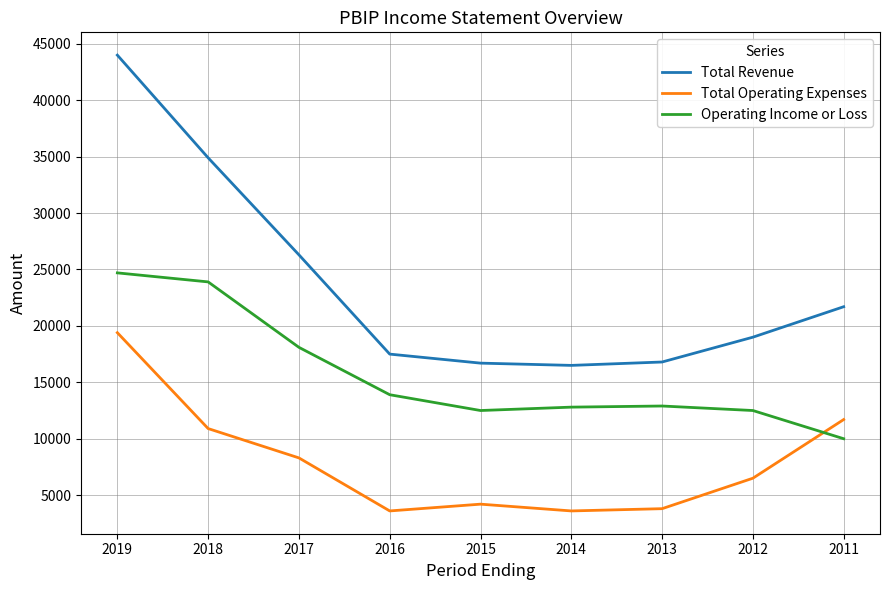

Rank the series by their average value, from highest to lowest.

Total Revenue, Operating Income or Loss, Total Operating Expenses